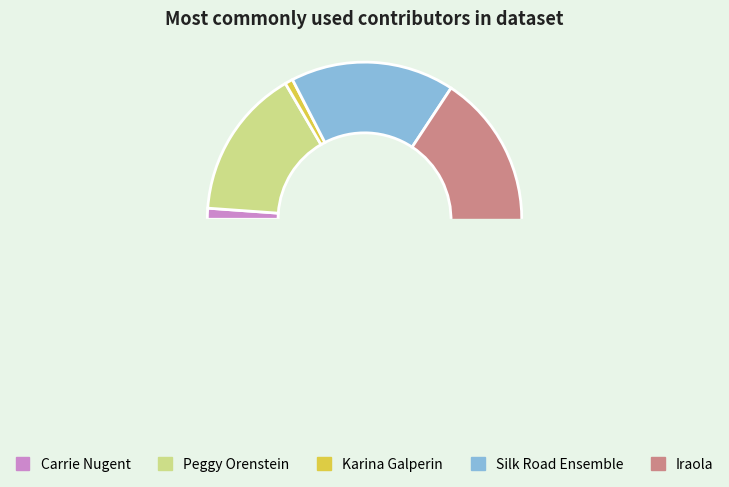

To the nearest percent, what is the difference between the 16 and 35 slice percentages?

3%